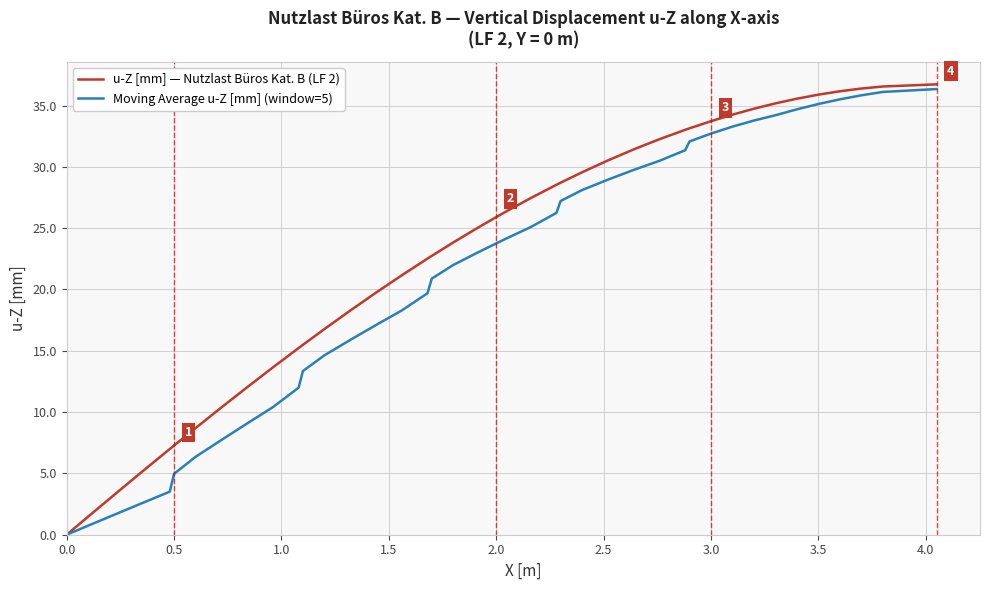

Rank the series by their average value, from lowest to highest.

Moving Average u-Z [mm] (window=5), u-Z [mm] — Nutzlast Büros Kat. B (LF 2)